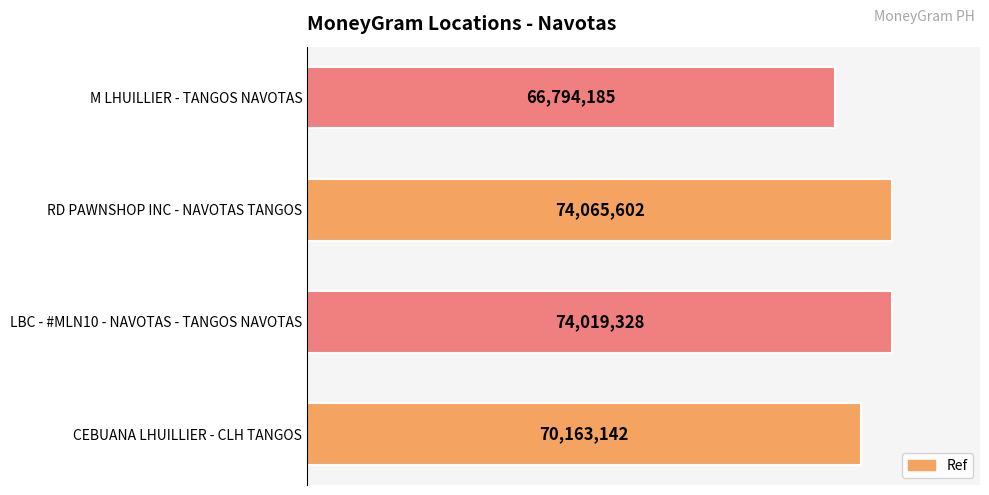

Are the bars grouped side by side (vs. stacked)?

No